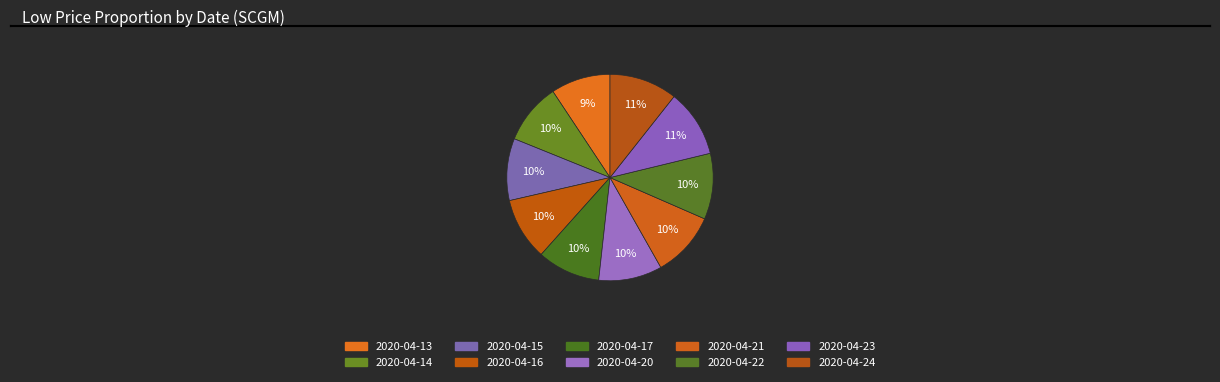

How many segments does this pie chart have?

10